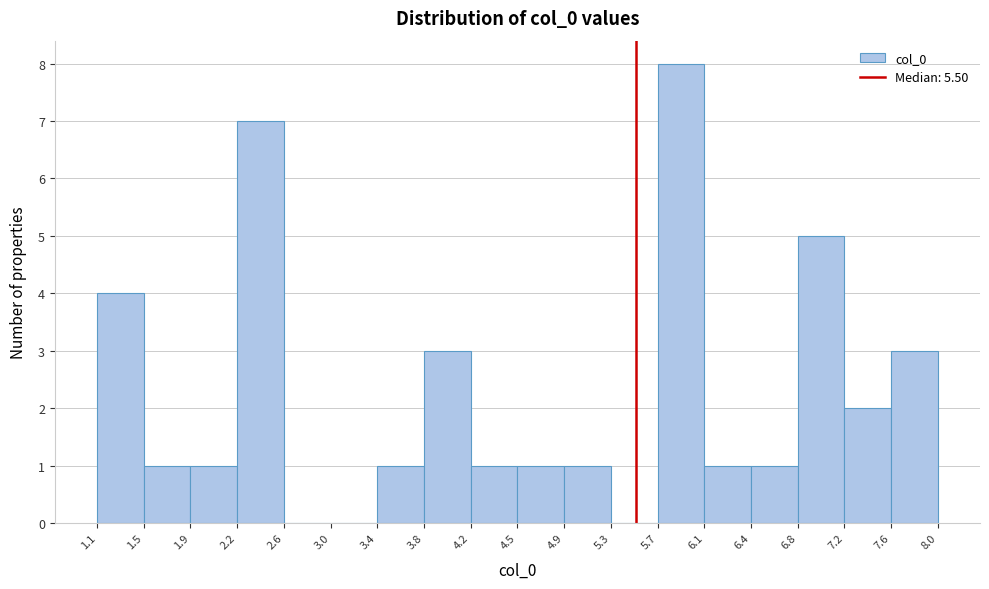

Over which range of the x-axis is the bar tallest?

5.7 to 6.1